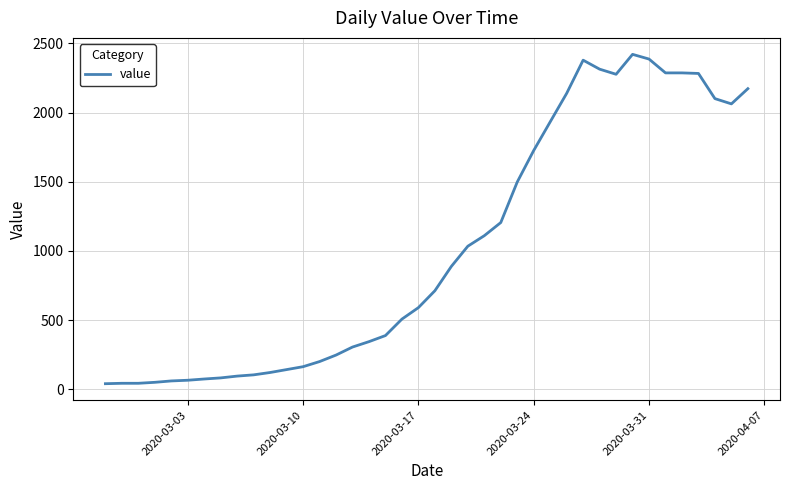

What is the sum of all values?

40880